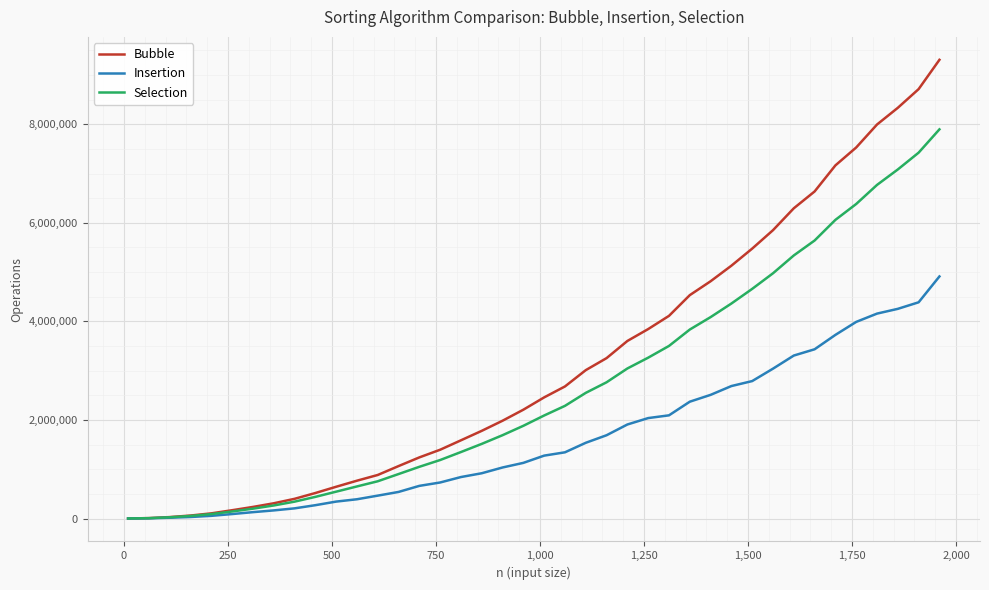

List the series in order of their peak value, lowest first.

Insertion, Selection, Bubble